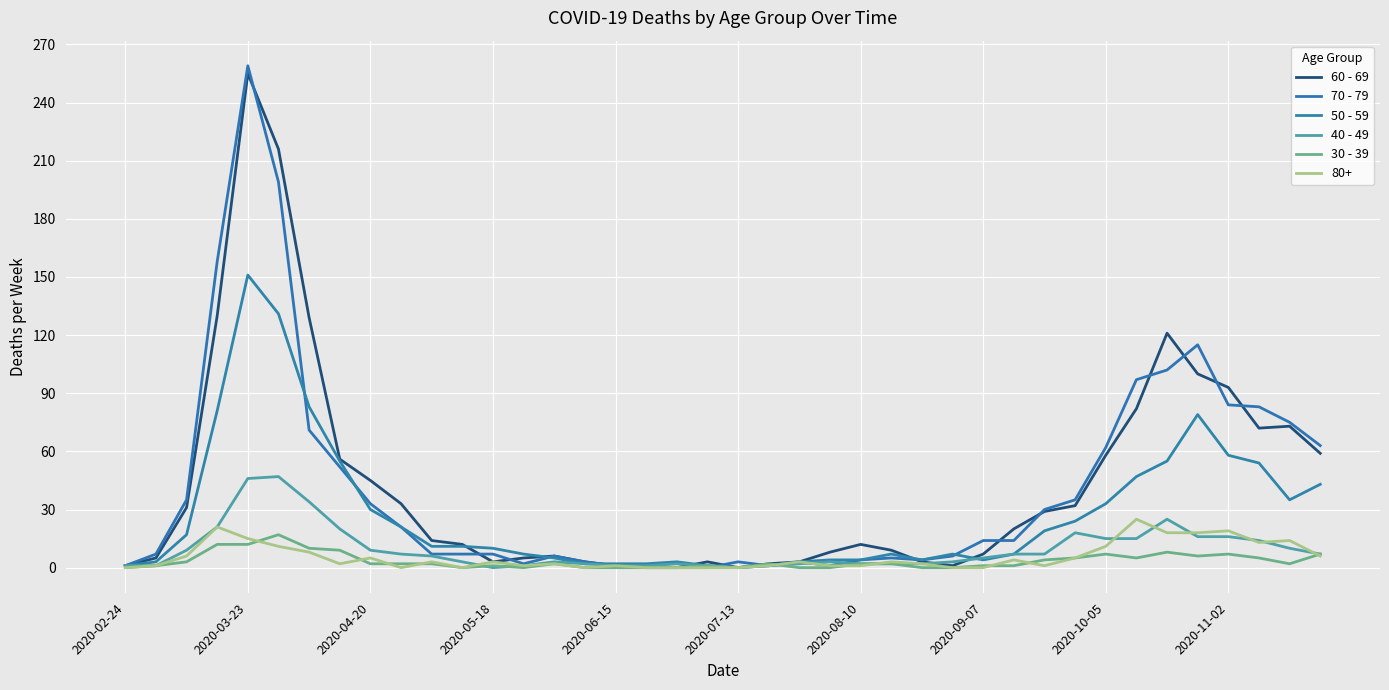

Does the chart display data point markers on the line(s)?

No